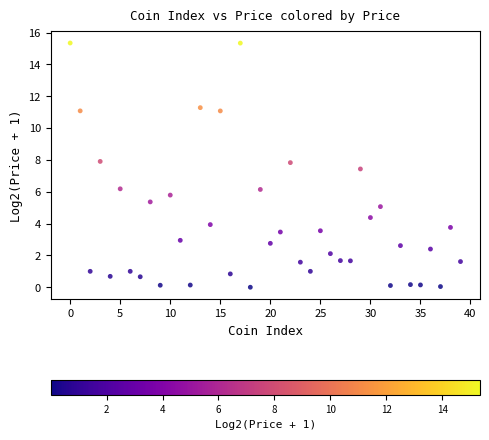

What Y value in the scatter plot is closest to 7?

7.4